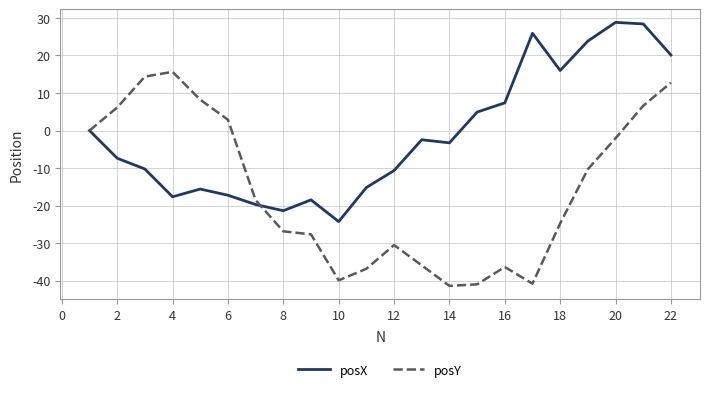

What is the smallest value displayed?

-41.4